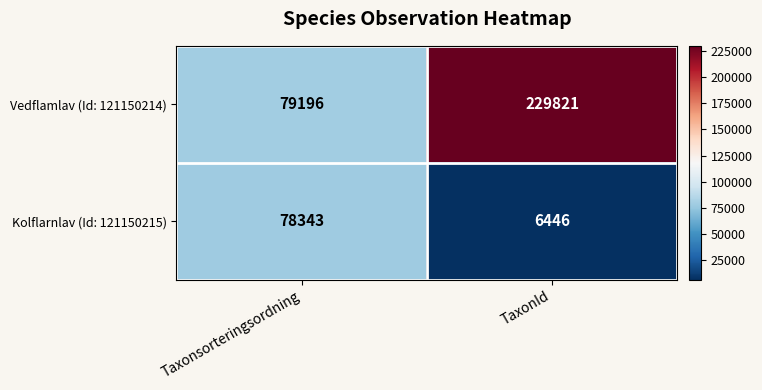

How many distinct data groups are displayed?

2